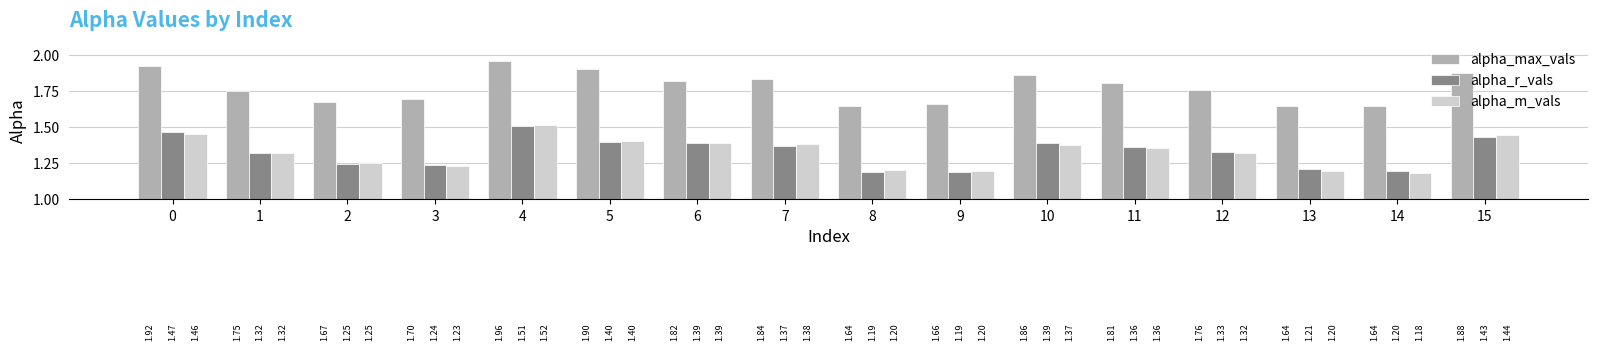

What is the total value across all series at 4?

5.0